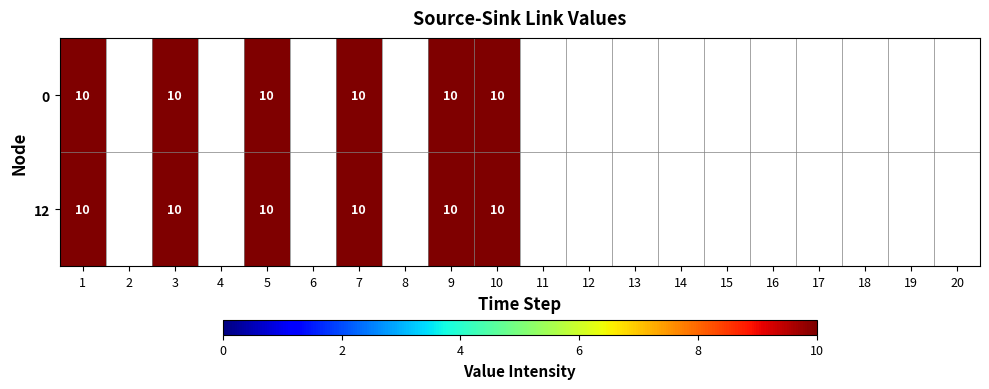

What is the average value of the 0 series?

3